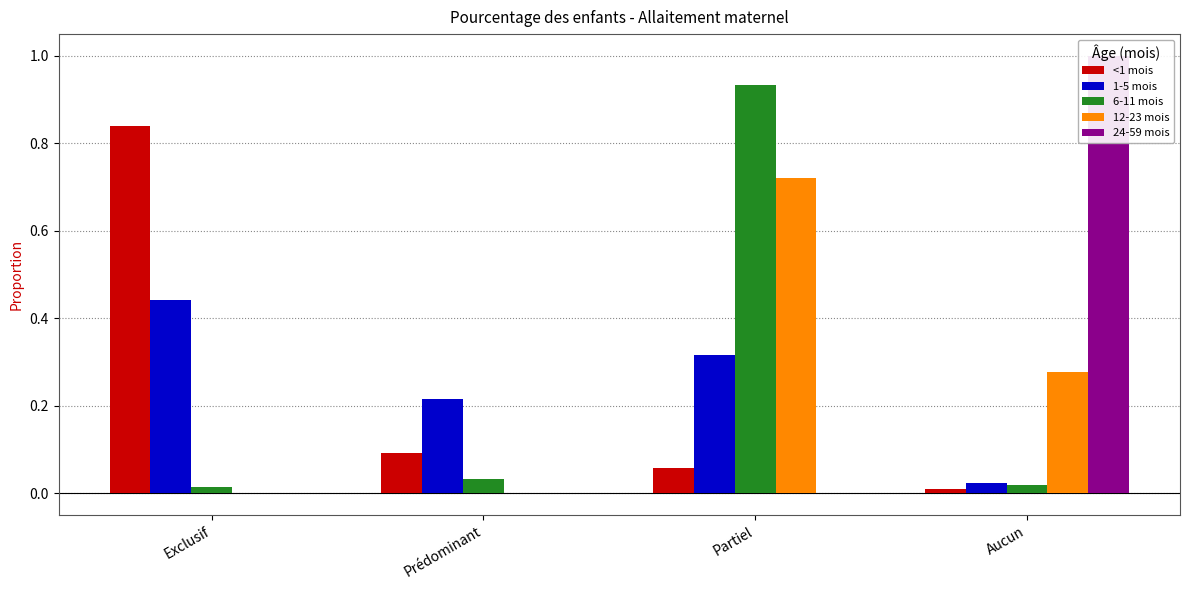

Which label corresponds to the smallest value in the chart?

Exclusif